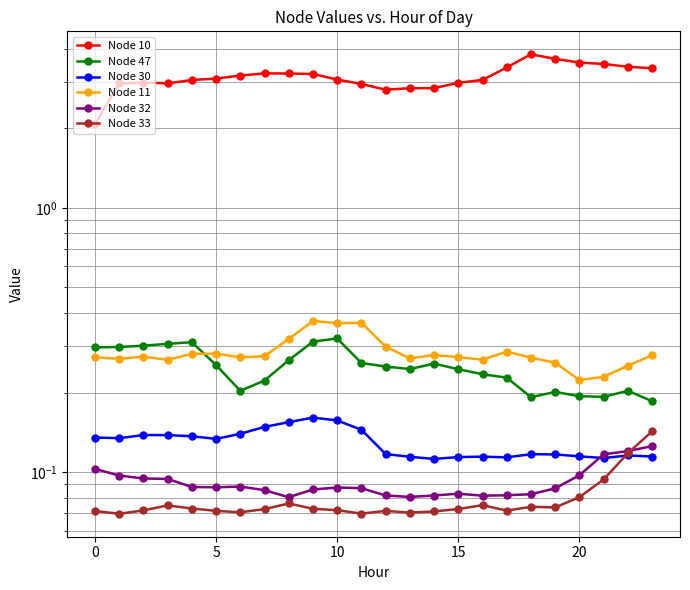

True or false: Node 11 has more than 2 points higher than both neighbors.

True